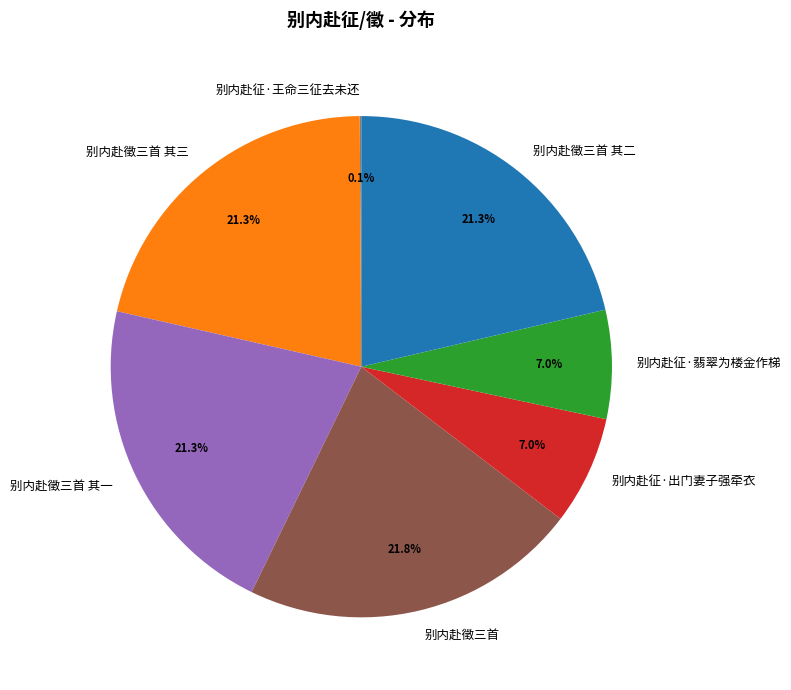

To the nearest percent, what portion does 别内赴徵三首 其三 represent?

21%